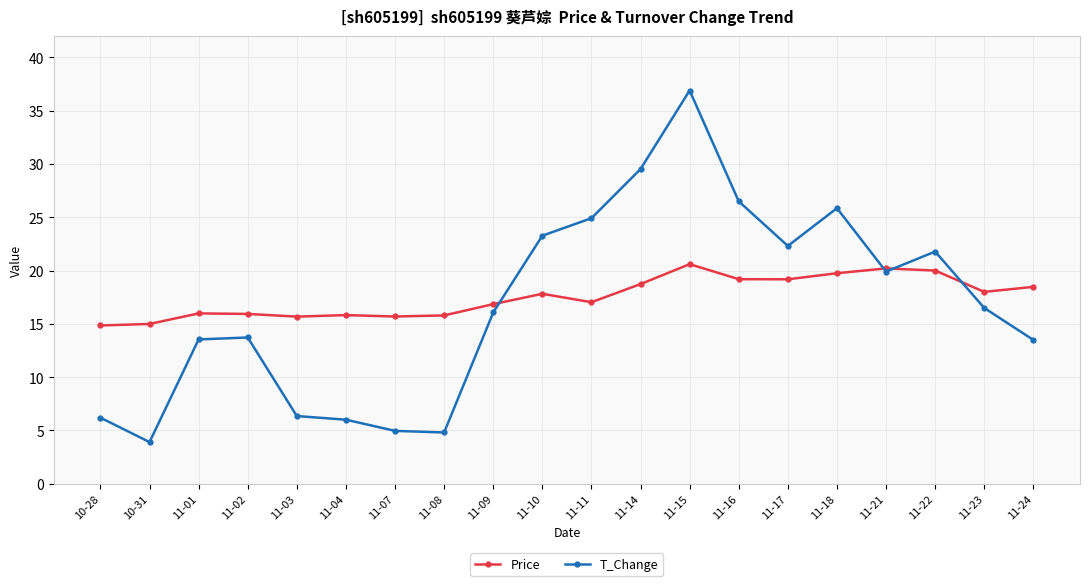

Between 11-02 and 11-16, which series saw the biggest shift?

T_Change